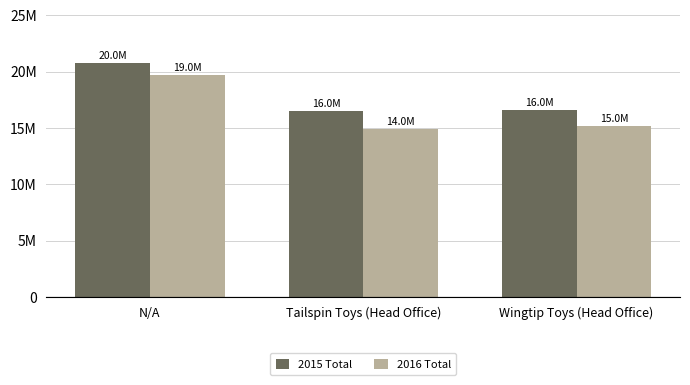

Which category has the lowest value across all series?

Tailspin Toys (Head Office)